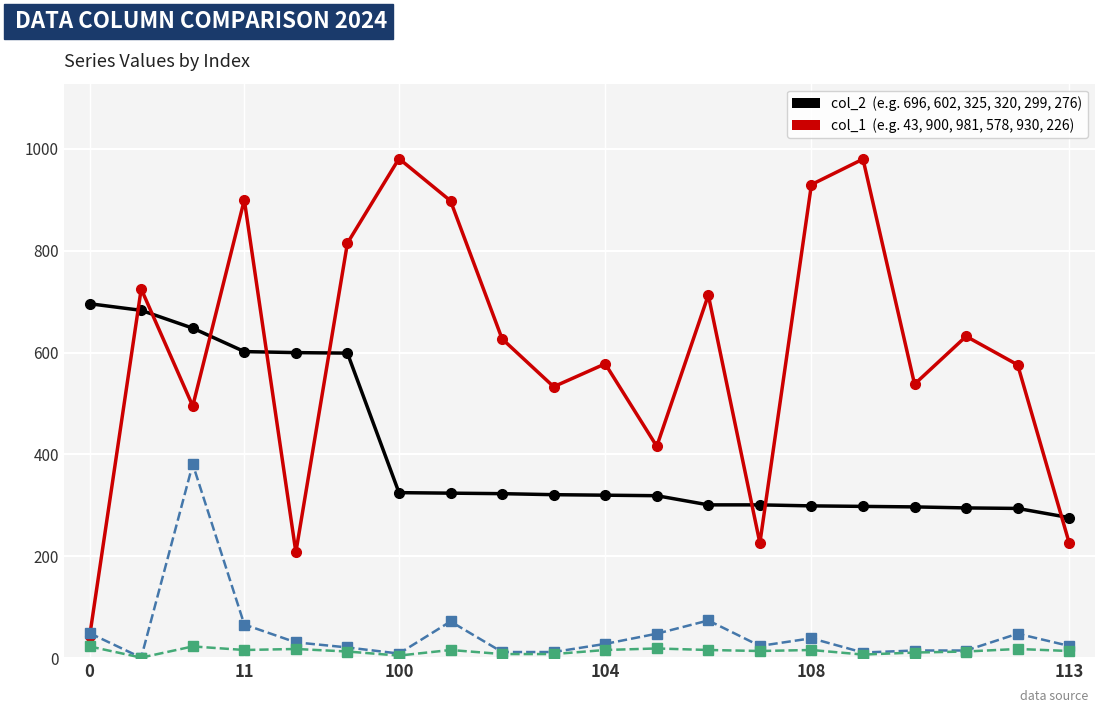

What is the greatest value displayed?

981